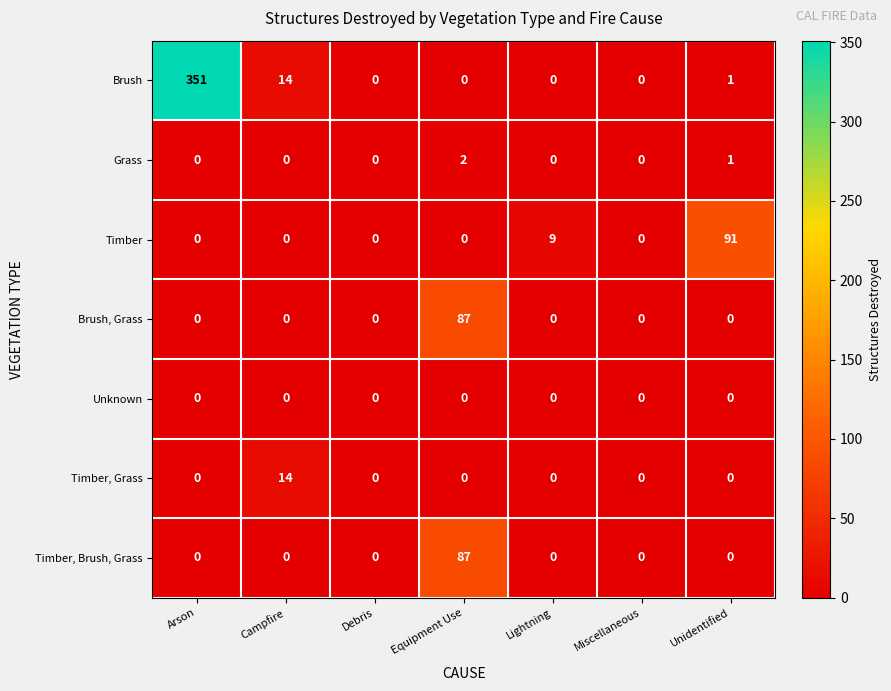

At which category does the chart reach its peak across all series?

Arson